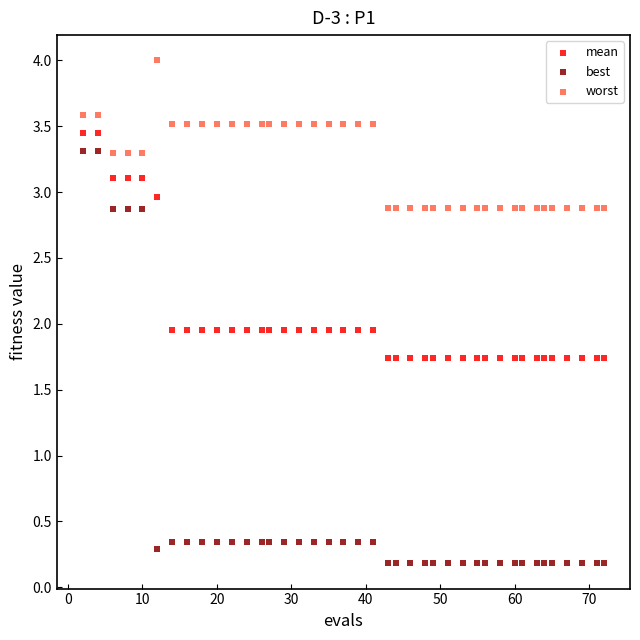

Which series reaches the minimum Y coordinate?

best